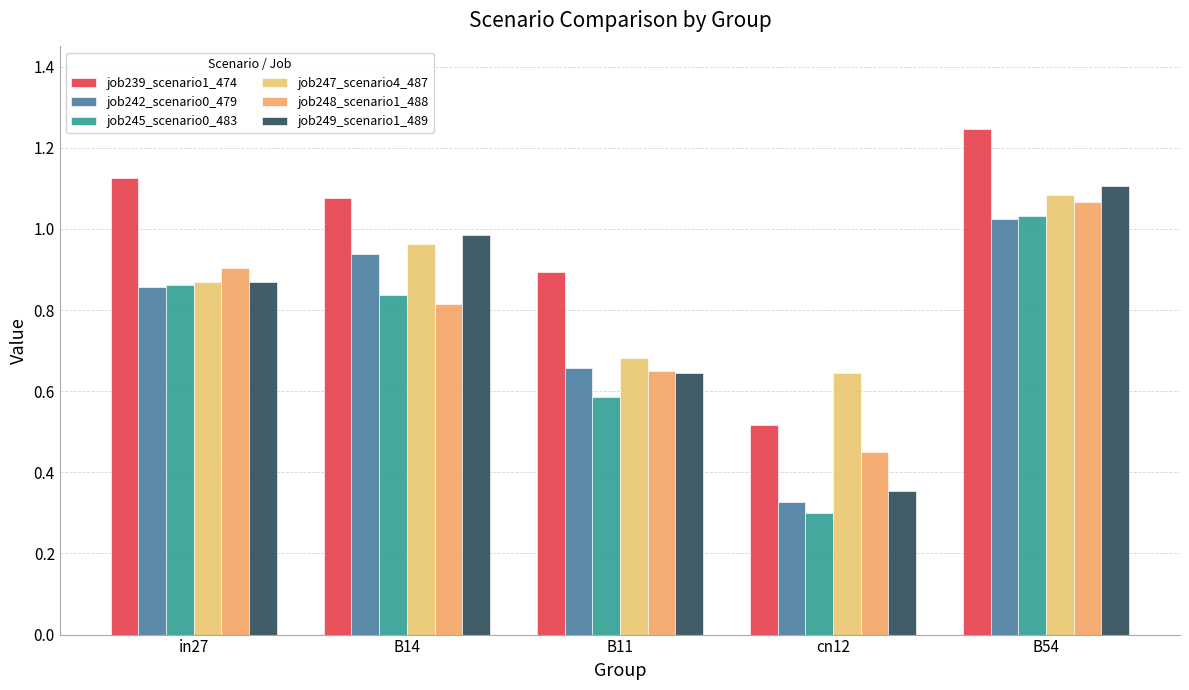

Which category has the highest value across all series?

B54